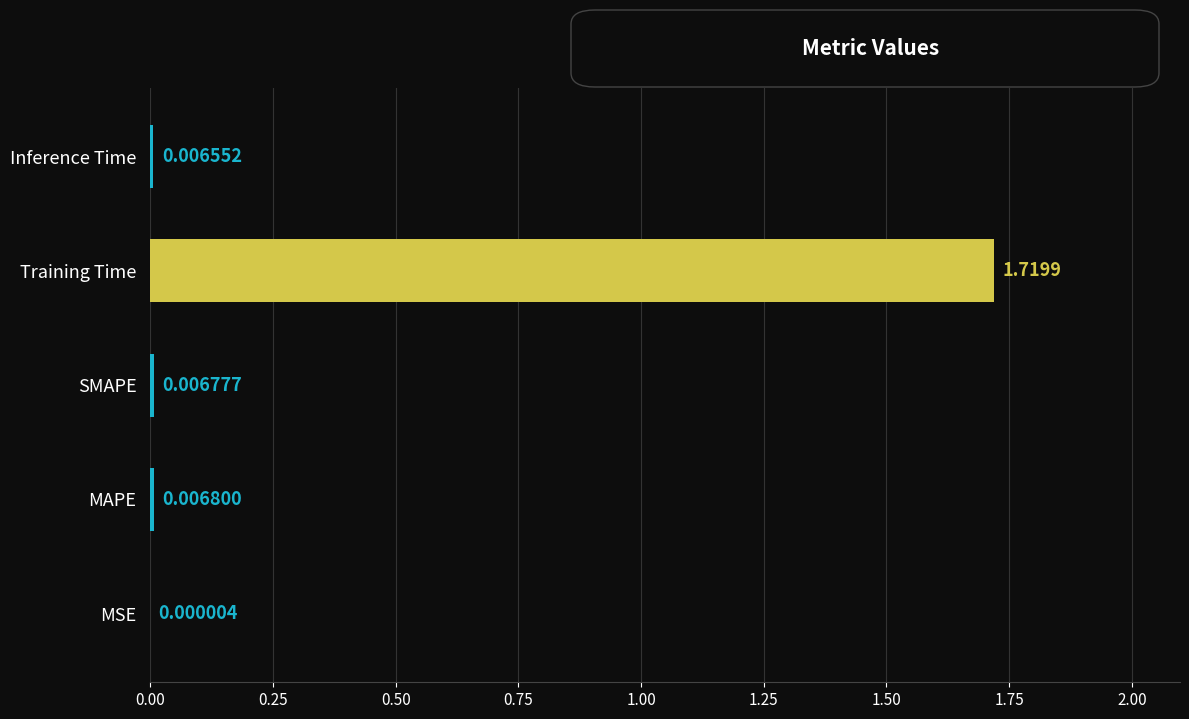

At which category does the chart reach its peak across all series?

Training Time